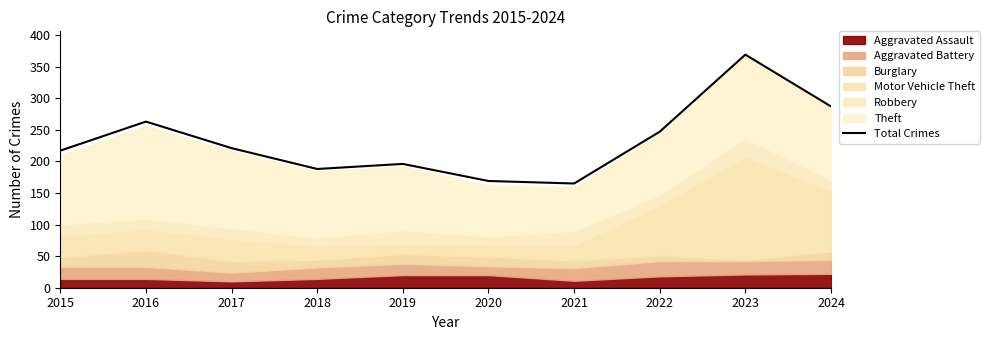

What is the change in value from 2018 to 2023?

+181